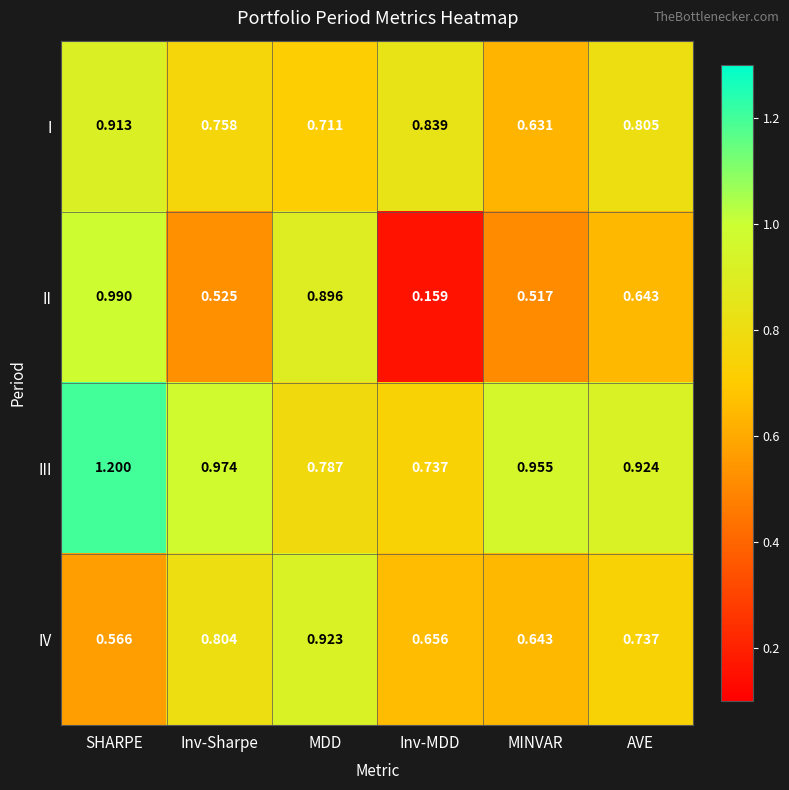

At which label is II closest to 0?

Inv-MDD